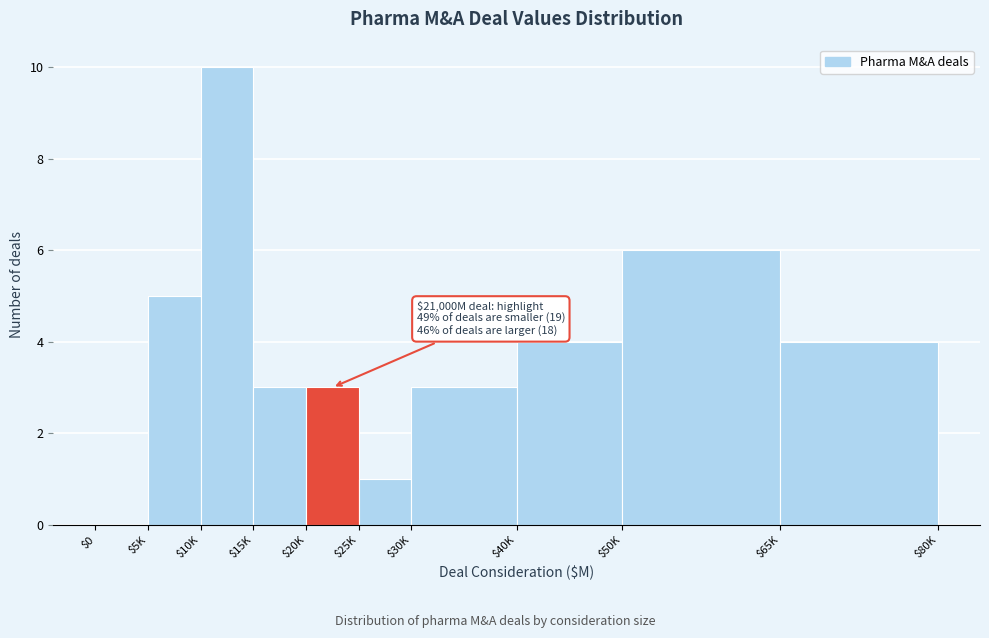

What is the maximum value shown in the chart?

10